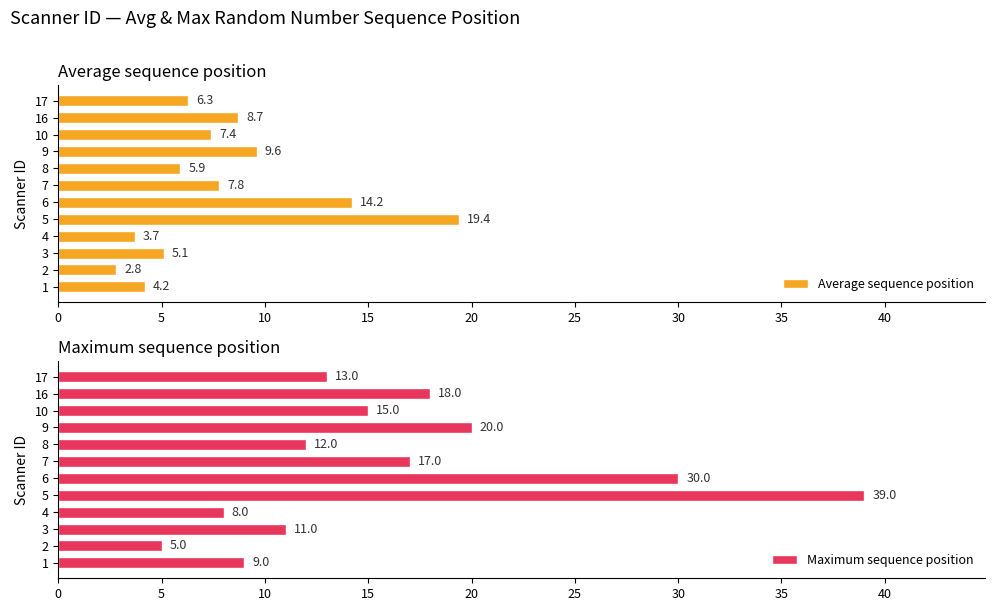

Where is Maximum sequence position nearest to the value 22?

9